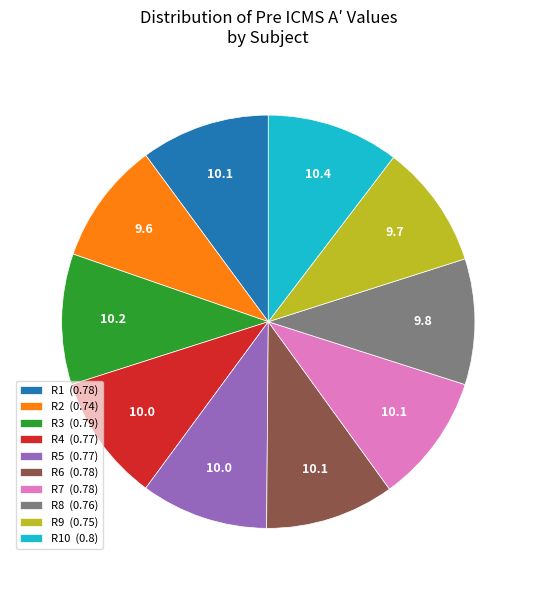

Count the number of slices in the pie.

10